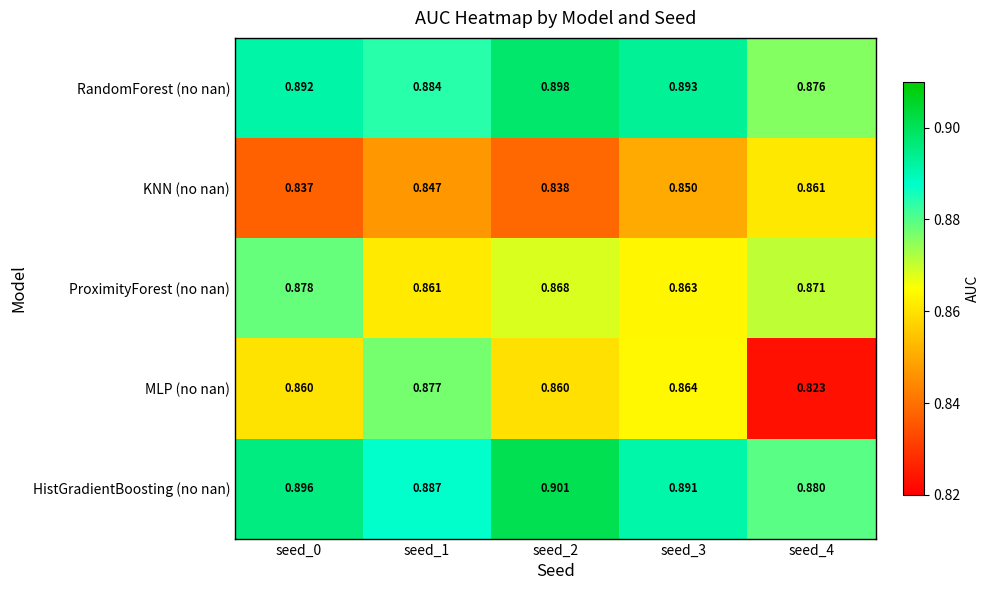

At which category is the sum across all series the highest?

seed_2